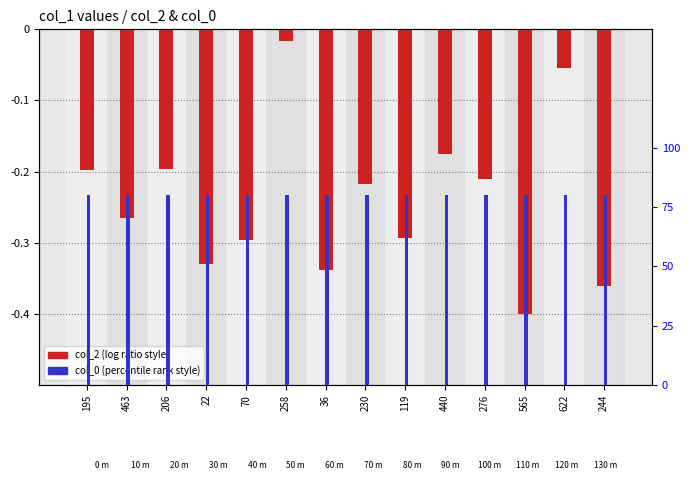

At which category is the sum across all series the highest?

258